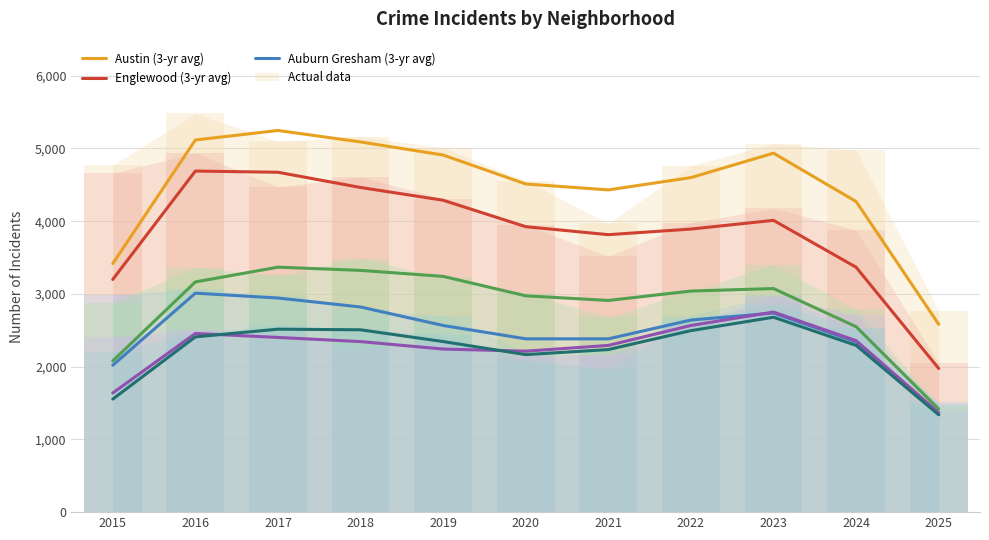

True or false: Englewood has a value of 3980 at 2022.

True